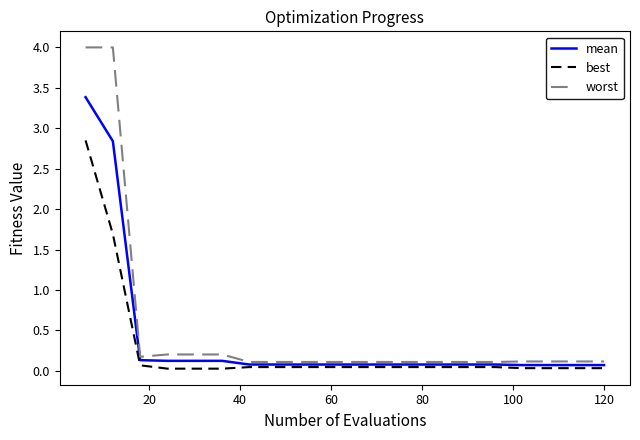

What is the maximum value shown in the chart?

4.0